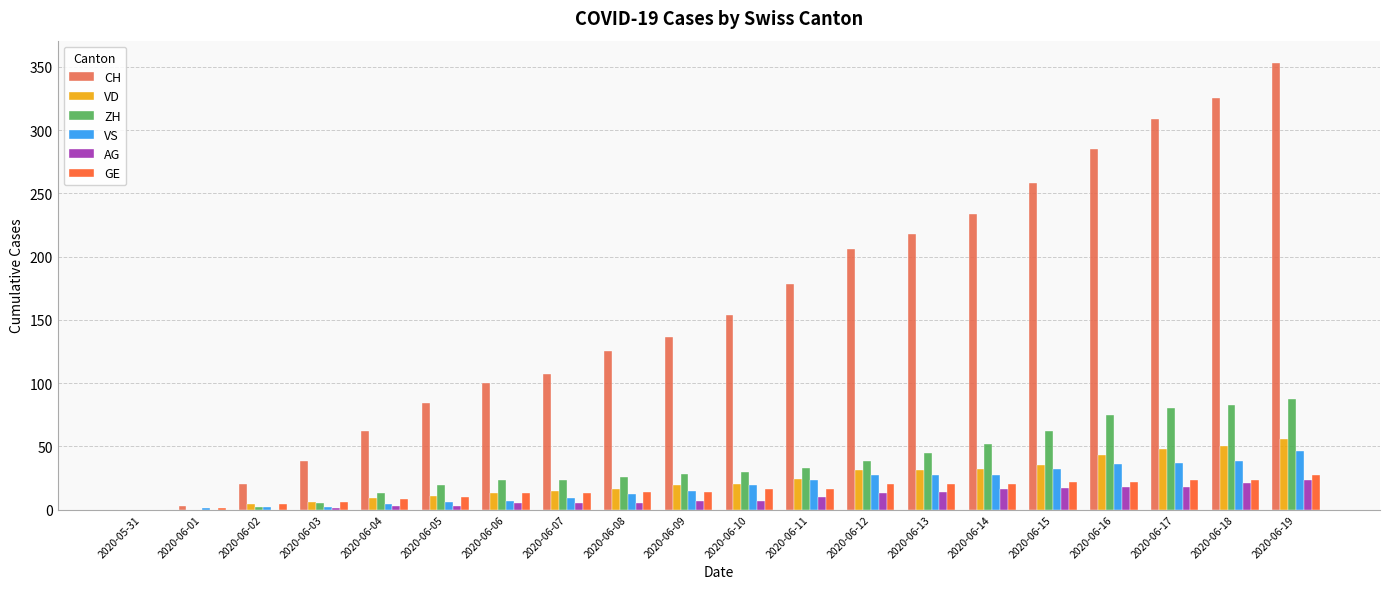

How many series are shown in this chart?

6